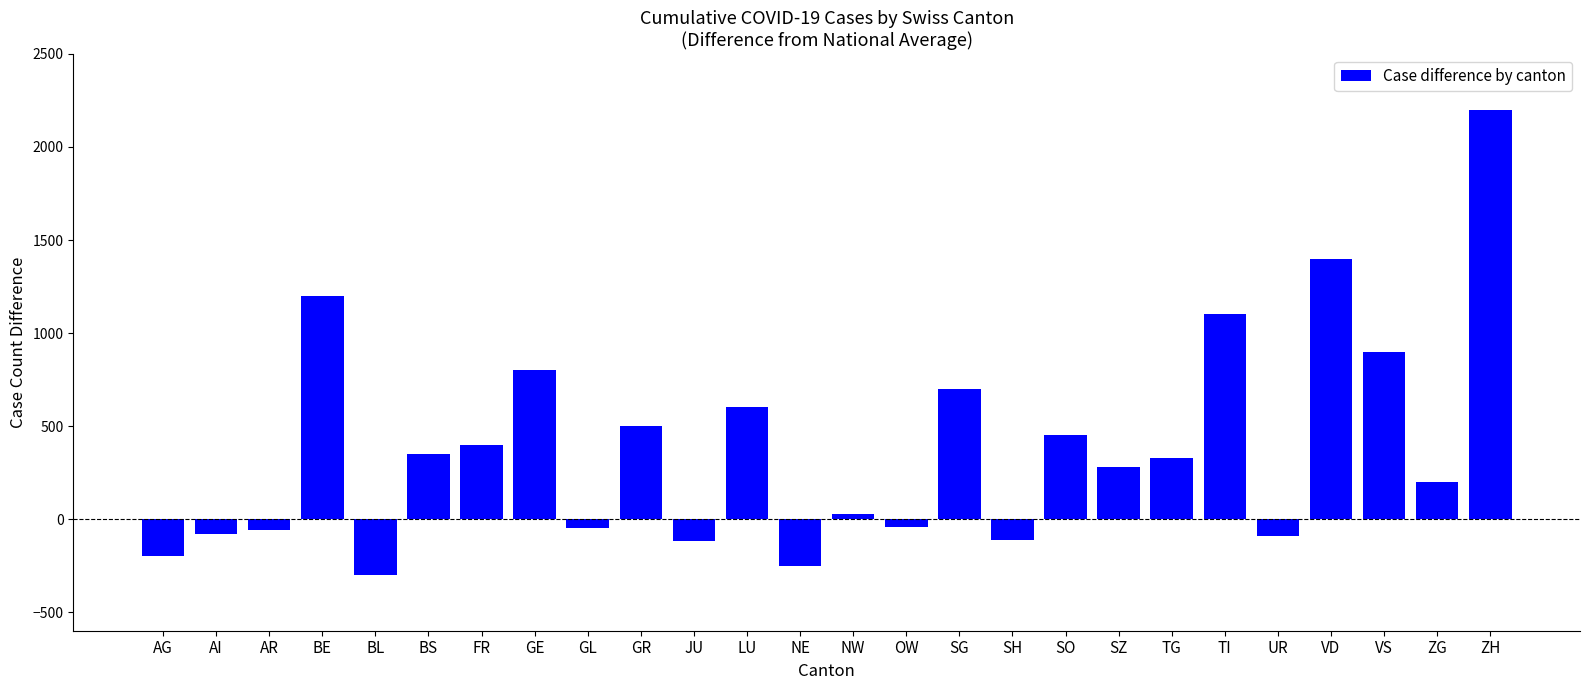

What is the difference between the values at GE and LU?

200